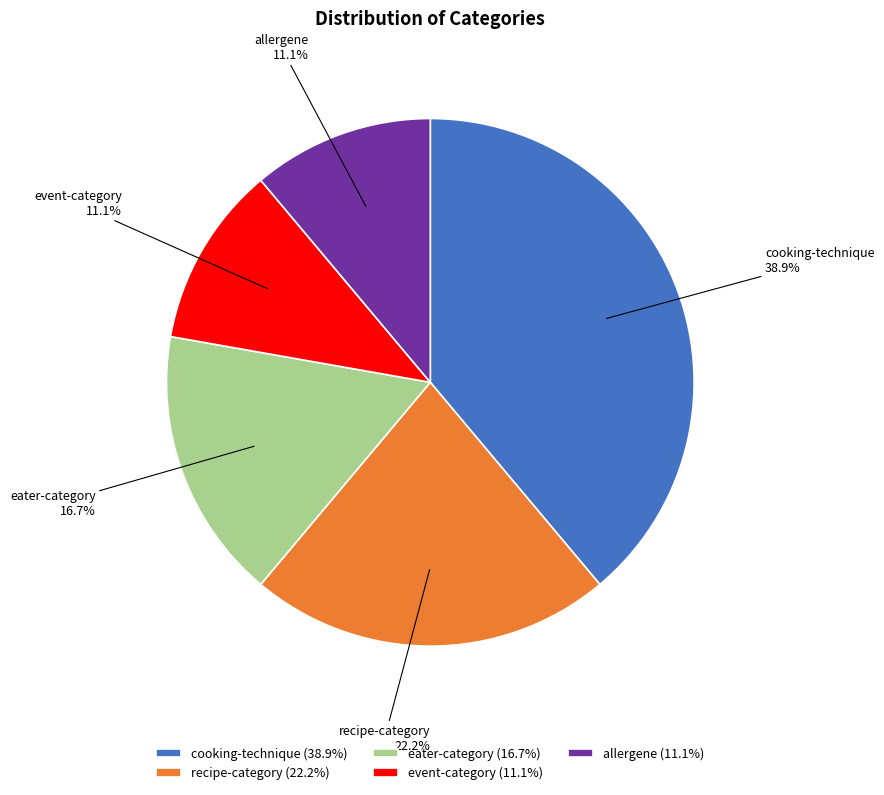

To the nearest percent, what is the average slice percentage?

20%